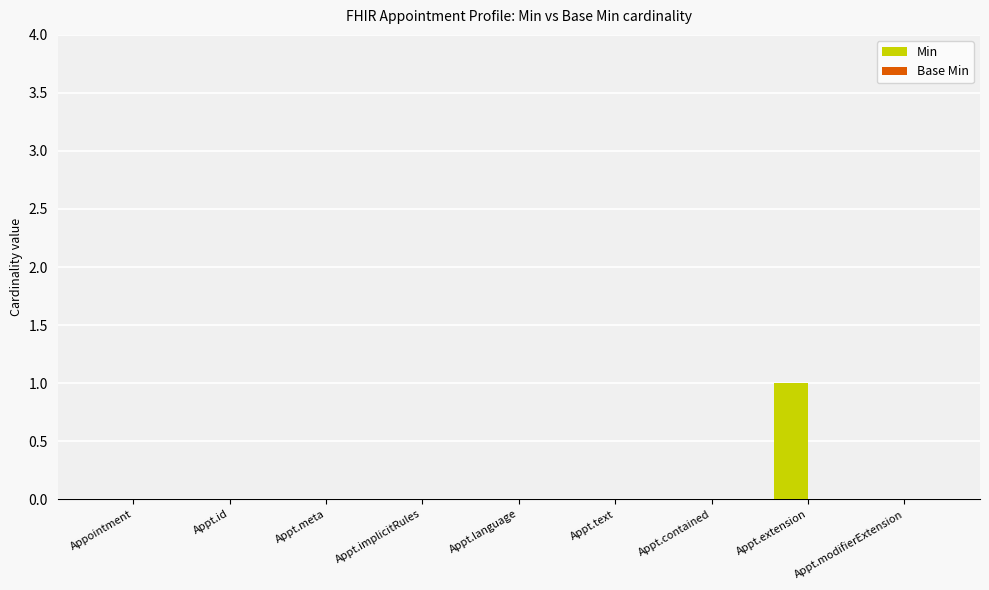

Which has a higher value, Appt.implicitRules or Appt.extension?

Appt.extension